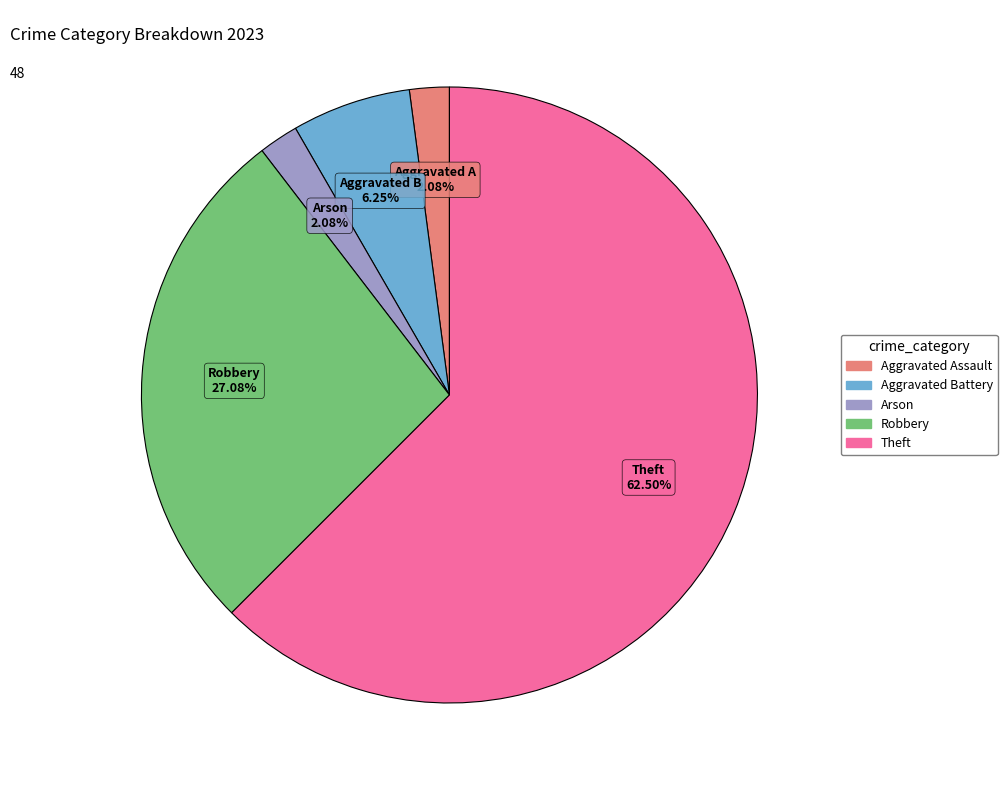

Is there a majority slice in this chart?

Yes